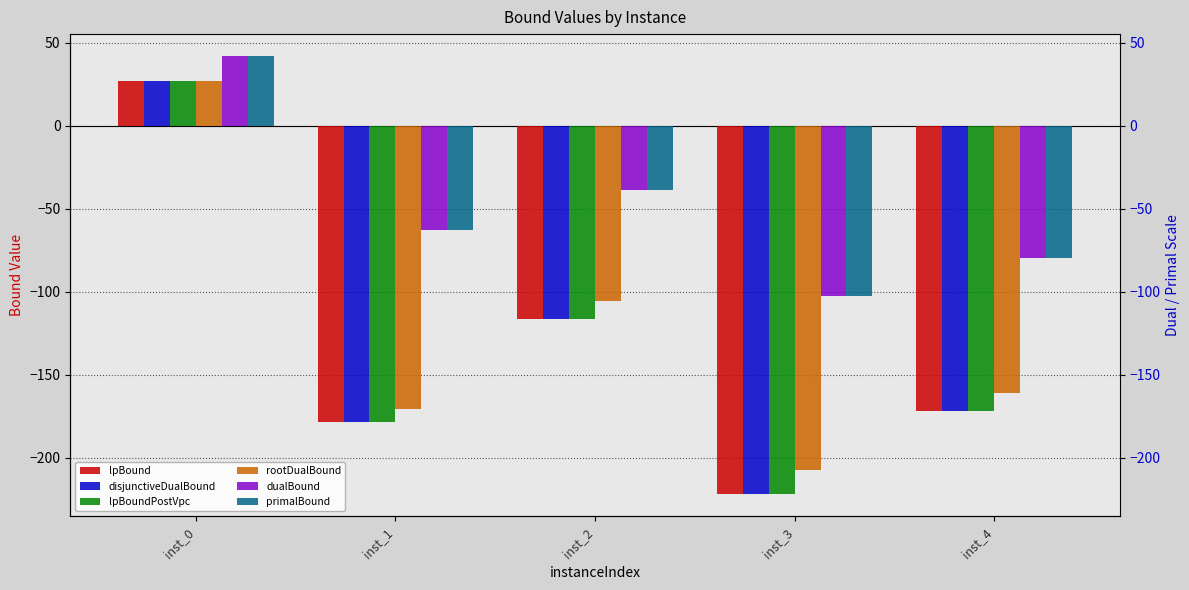

Which has a higher value, inst_3 or inst_1?

inst_1